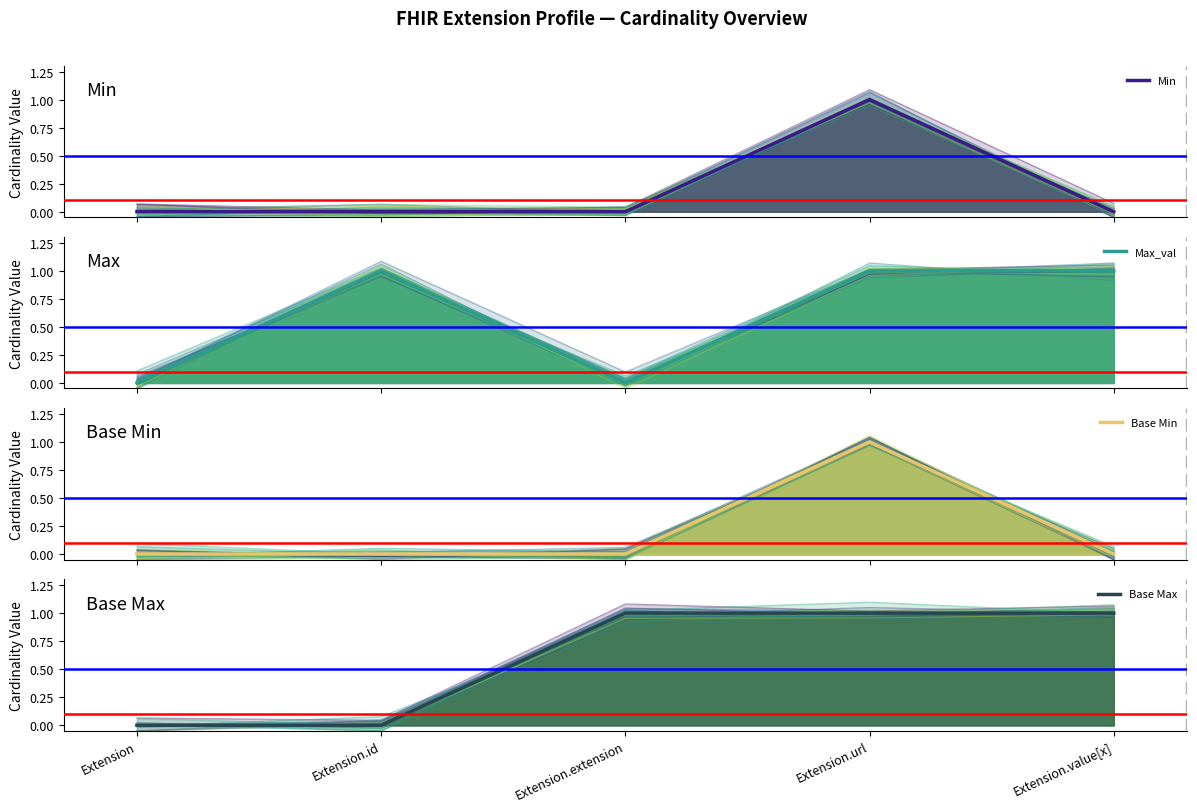

The Min (main) series shows -1 at Extension.extension. True or false?

False